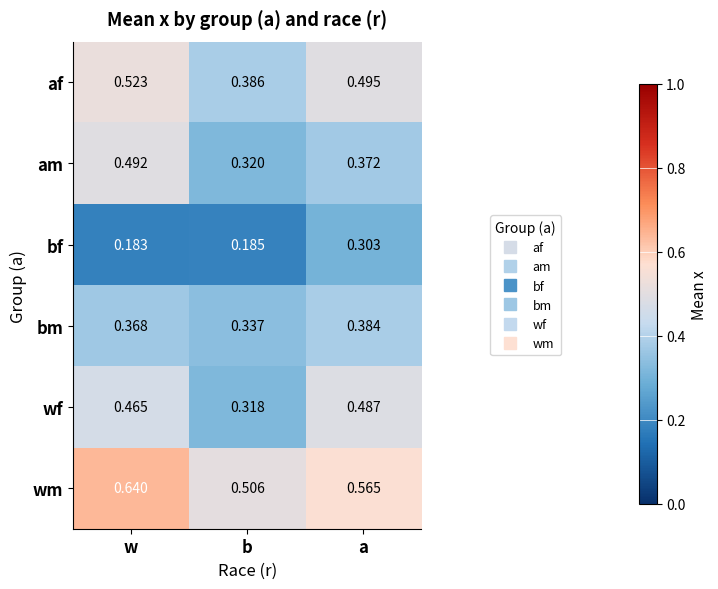

What is the total value across all series at b?

2.1